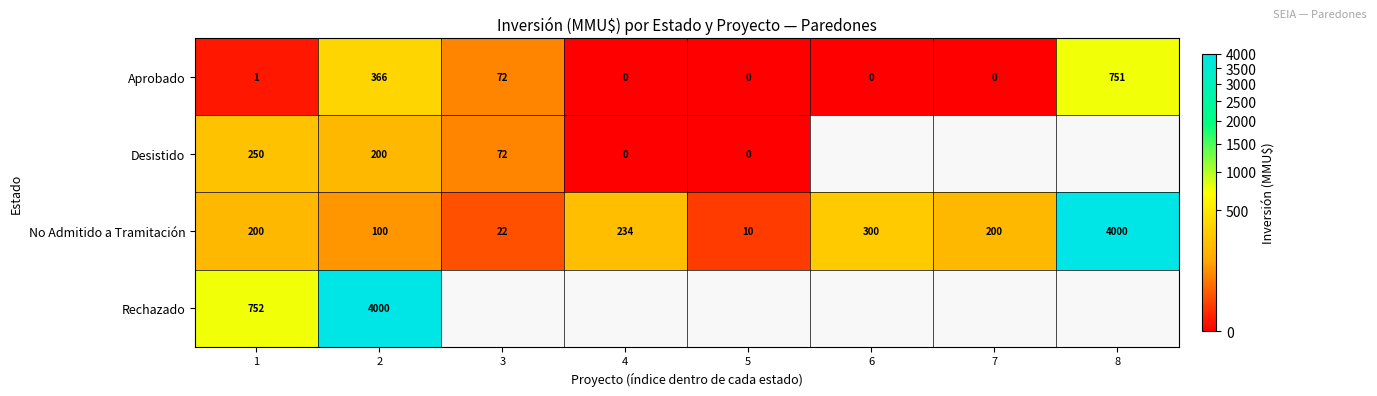

What is the difference between the Aprobado values at 6 and 3?

72